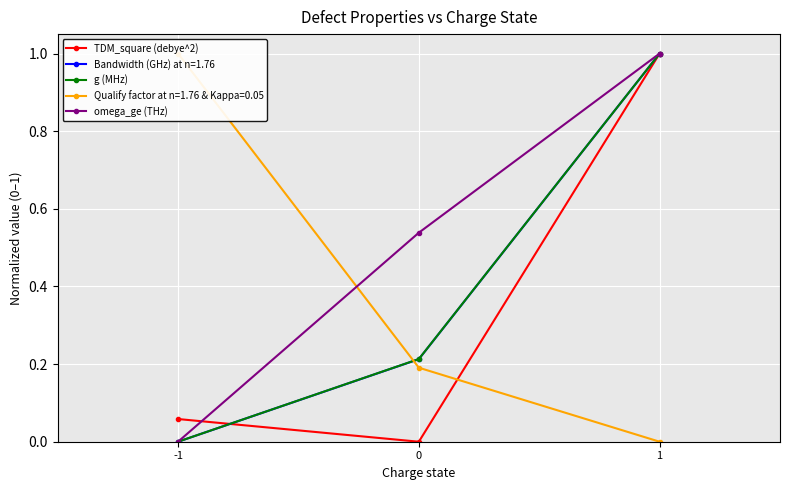

Count the number of data series in this chart.

3